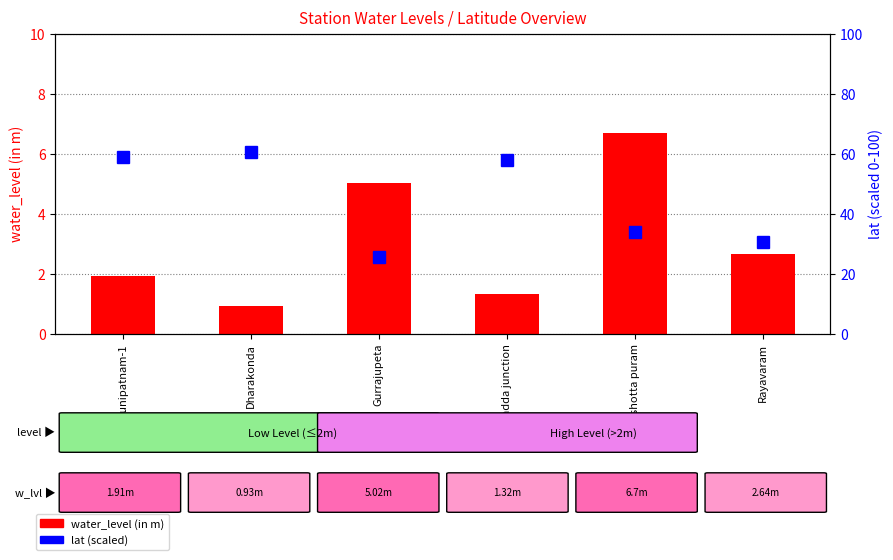

Which category has the highest value in the water_level (in m) series?

Purshotta puram